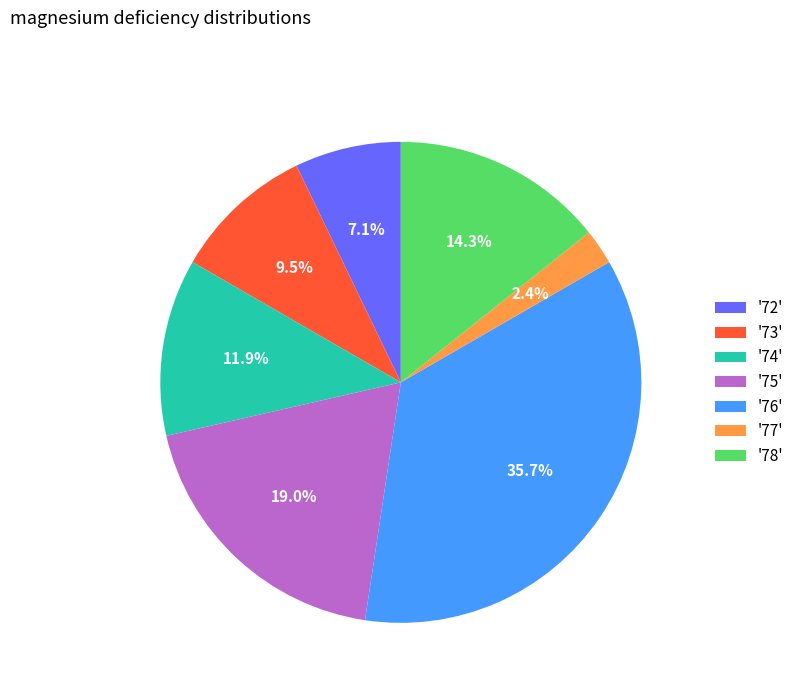

Is the sum of '74' and '76' greater than half?

No